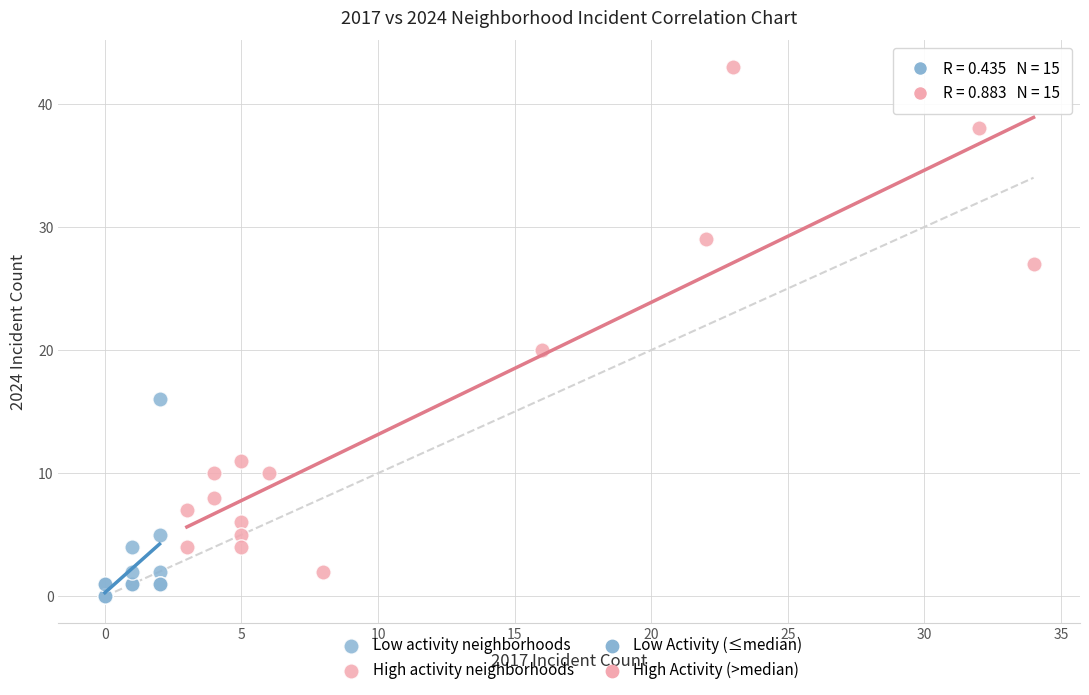

Which series has the largest Y range (max minus min)?

High activity neighborhoods